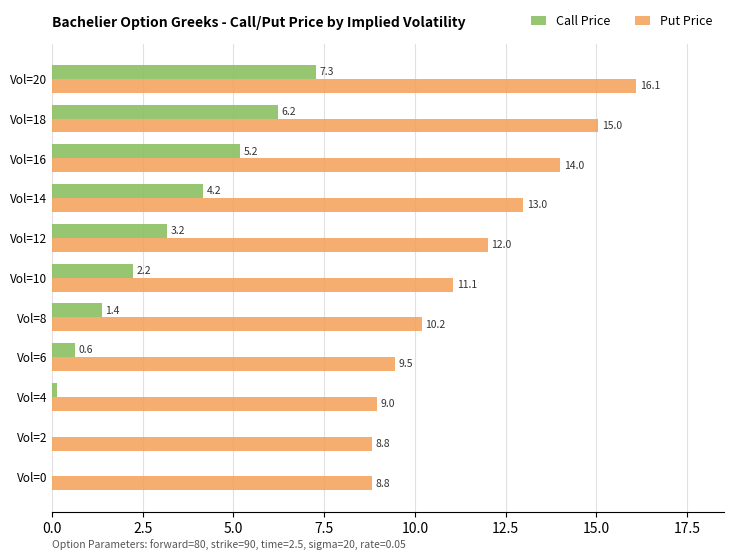

What is the approximate value of Put Price at Vol=8?

10.2